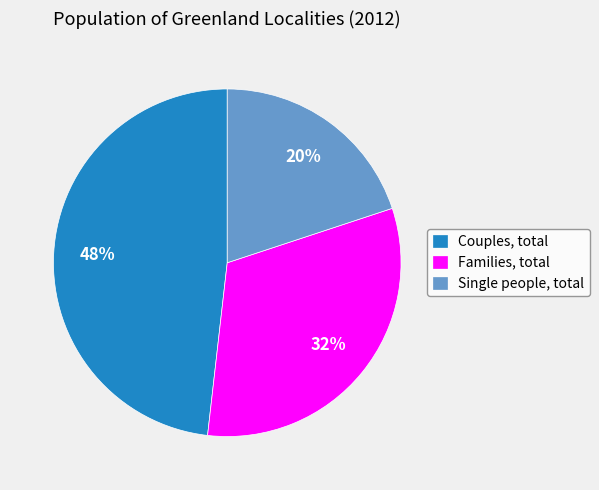

To the nearest percent, what percentage of the pie is Couples, total?

48%